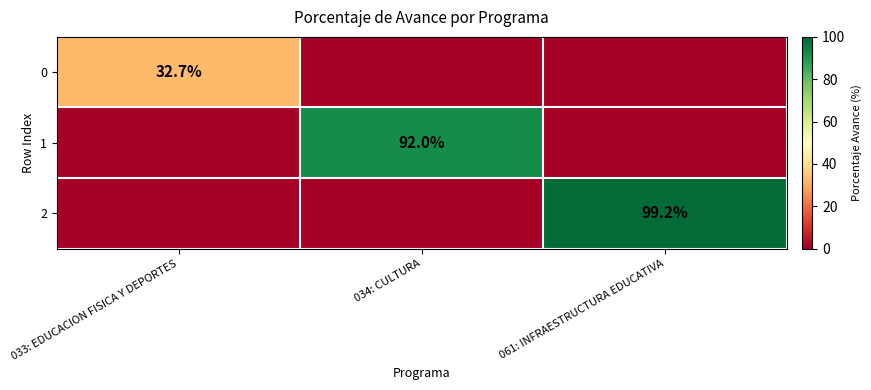

What is the total value across all series at 034: CULTURA?

92.0